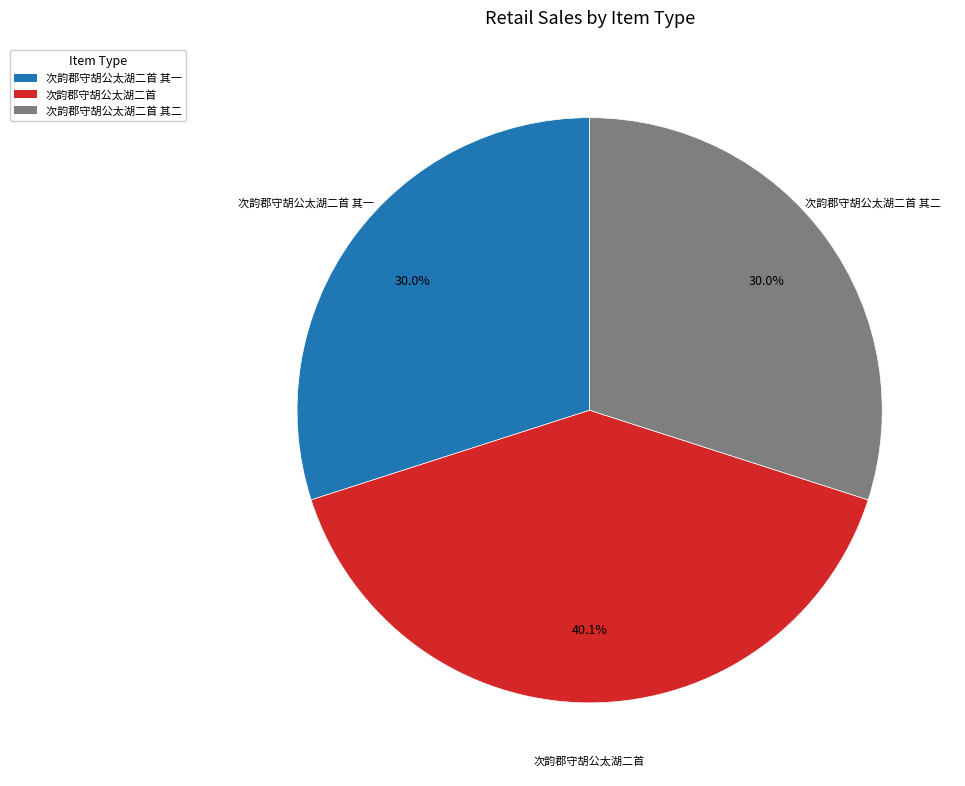

Is there a majority slice in this chart?

No